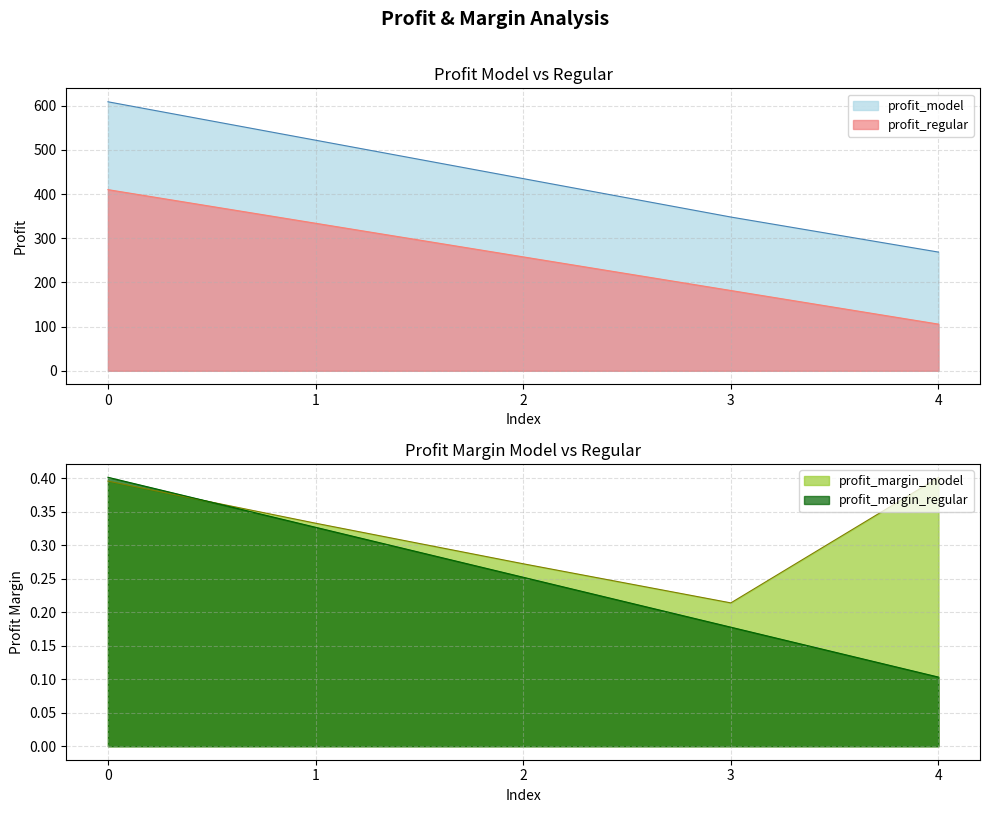

Which series has the largest total across all categories?

profit_model